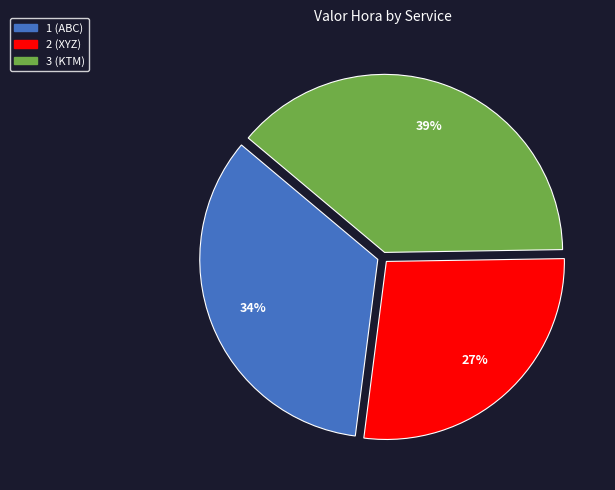

Combined, do 2 (XYZ) and 3 (KTM) account for over 50%?

Yes